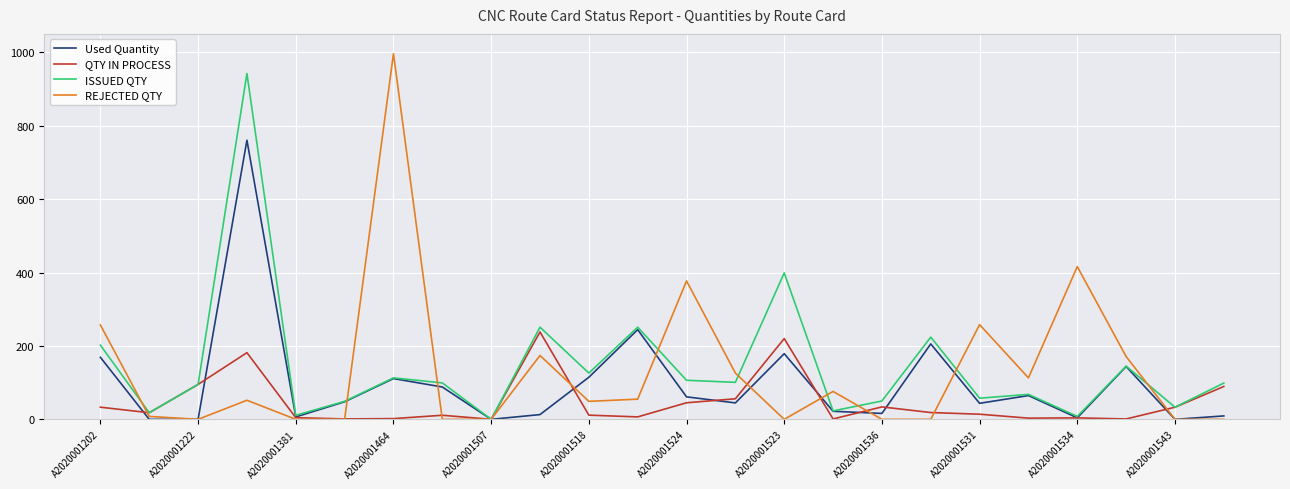

What is the greatest value displayed?

996.0